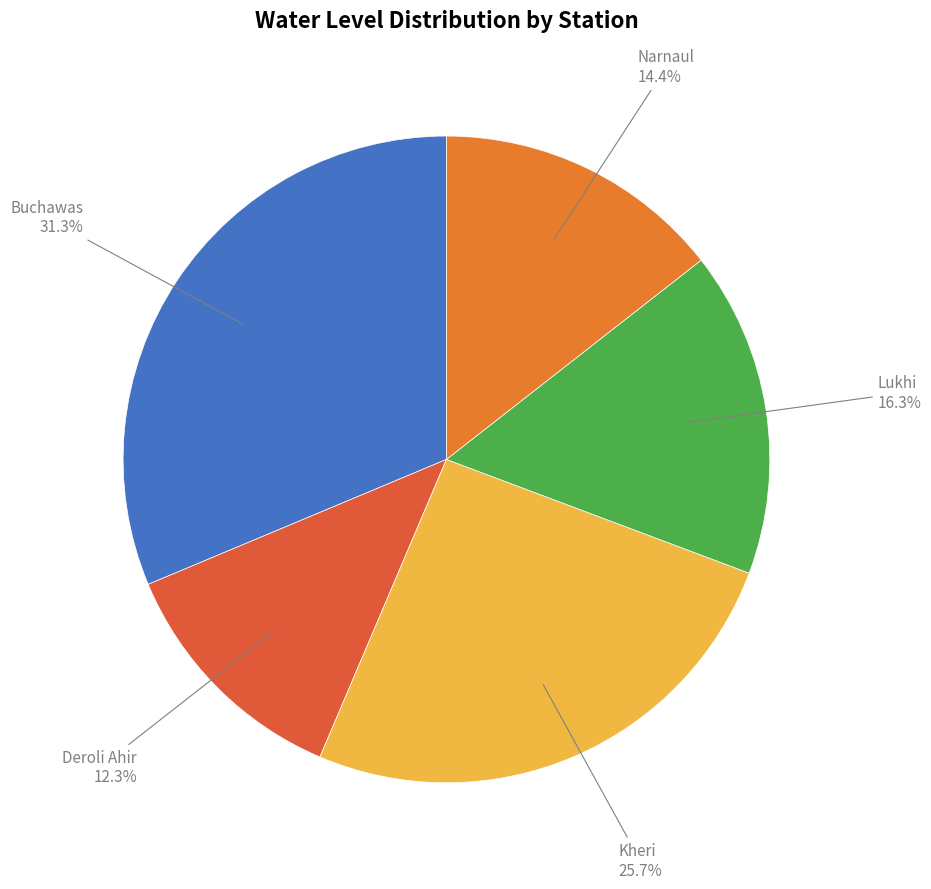

To the nearest percent, what is the combined percentage of Kheri and Lukhi?

42%